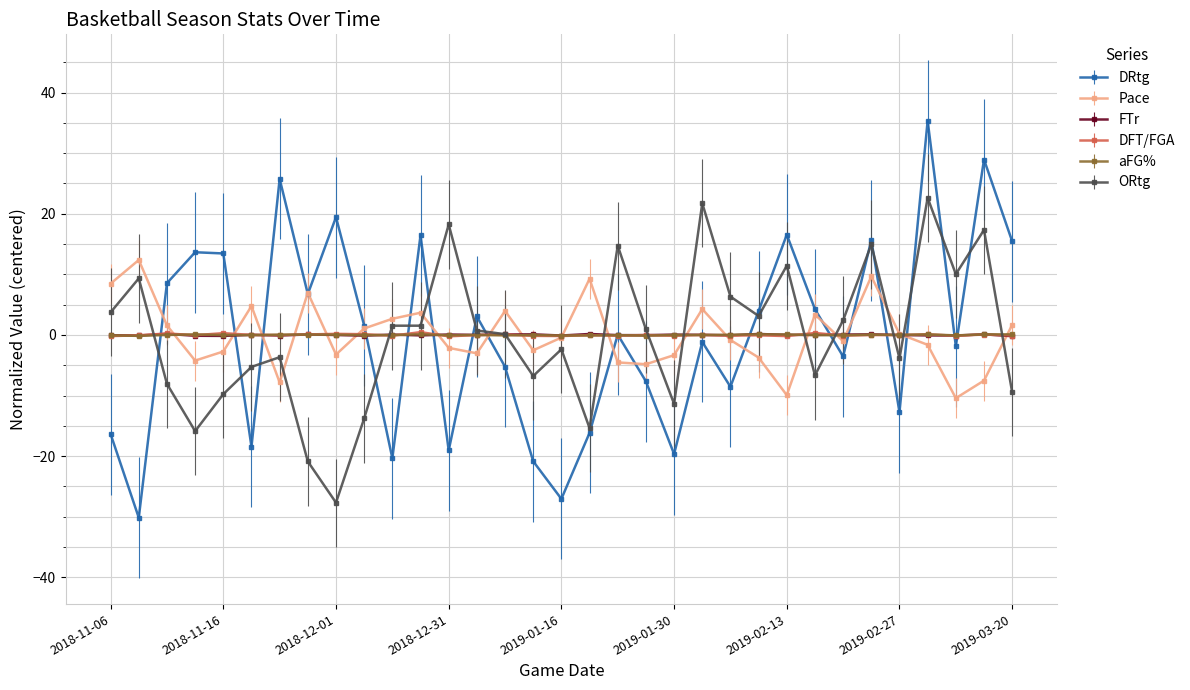

Which series has the largest range (max minus min)?

DRtg